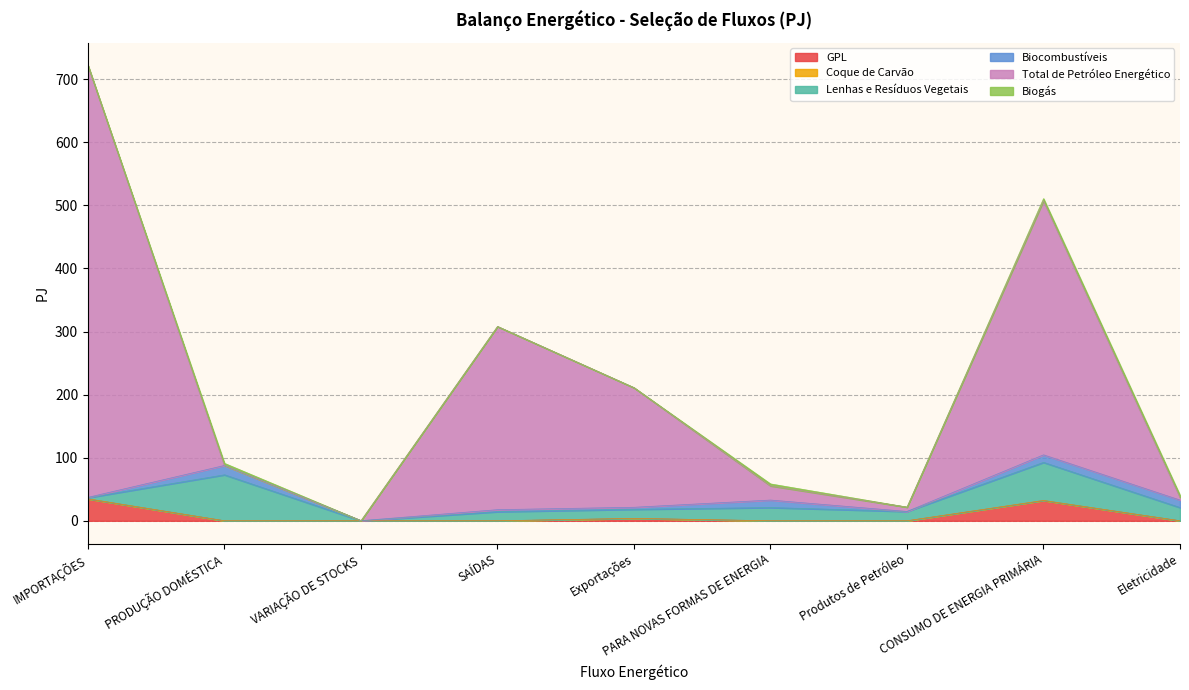

How many data points in GPL are above 0?

3